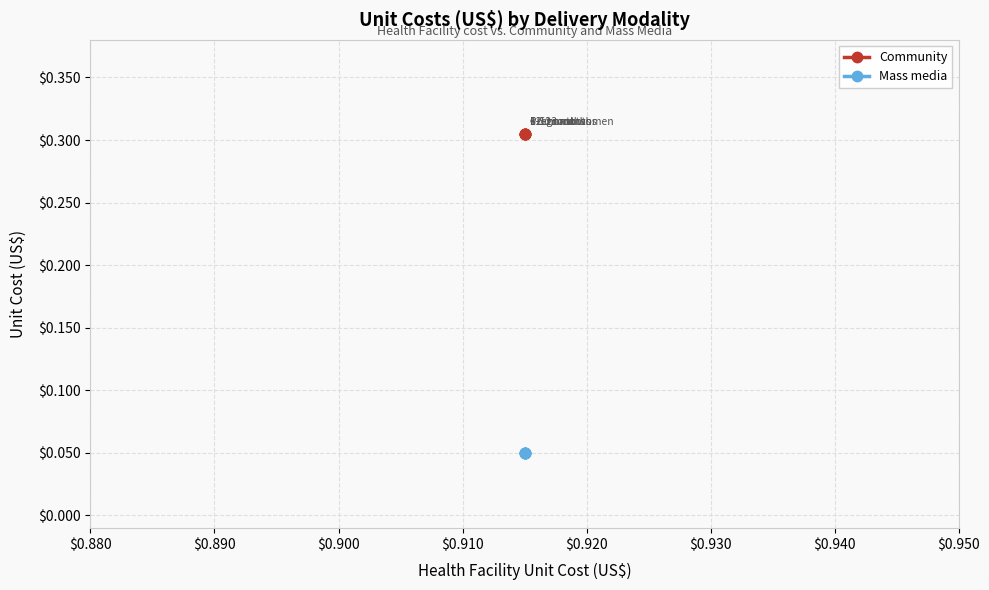

At how many categories does at least one series exceed 0?

5